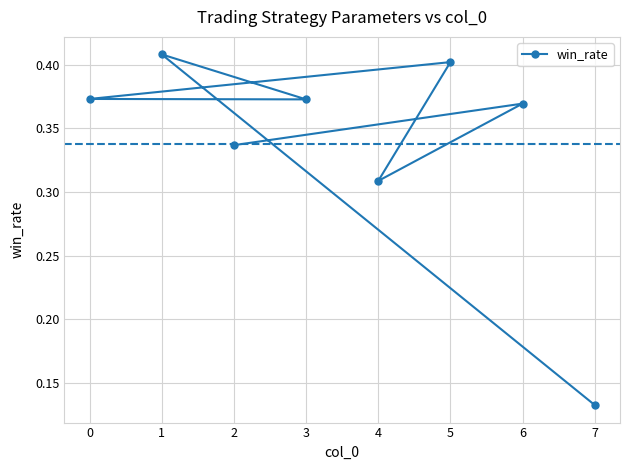

At which category does the chart reach its minimum across all series?

7